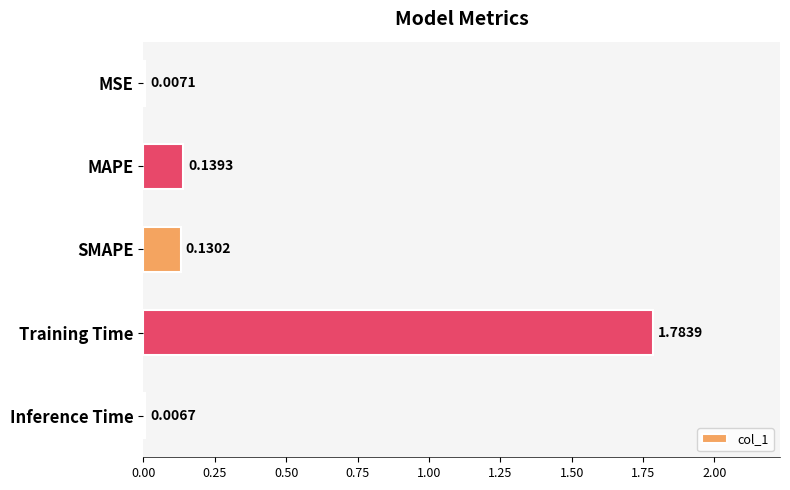

What is the label of the 1st bar from the top?

MSE